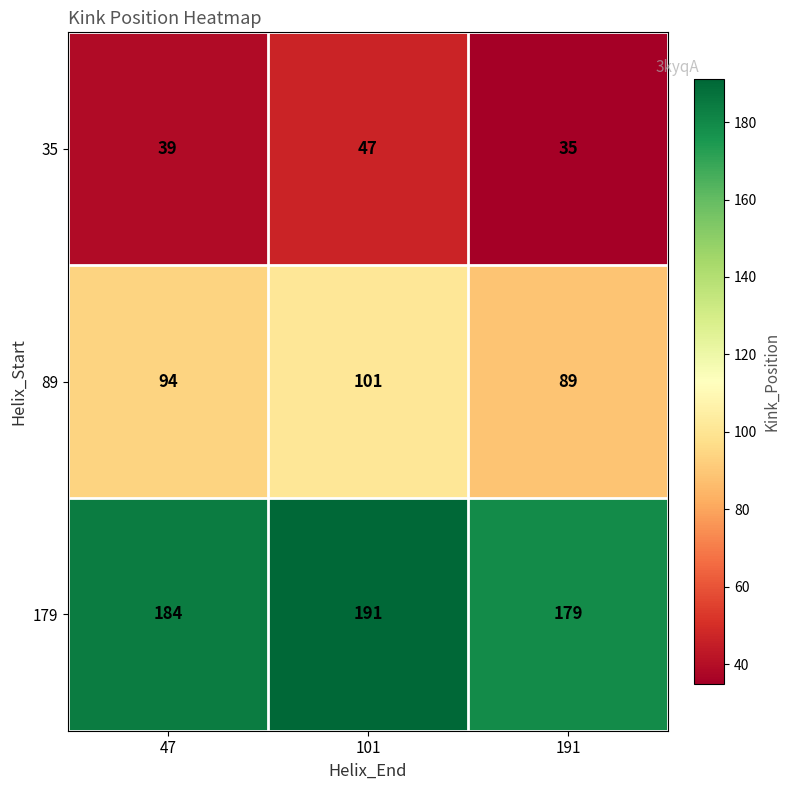

Where is 179 nearest to the value 185?

47